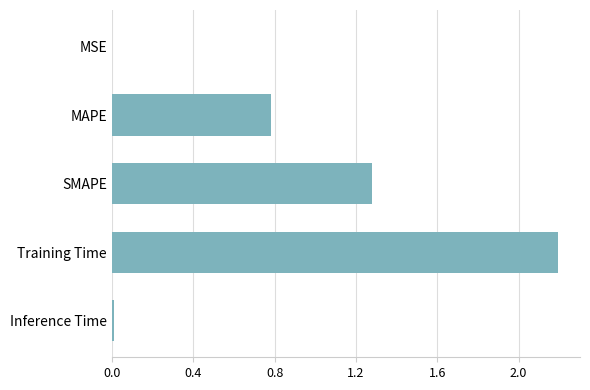

The chart shows a value of 0.0 at Inference Time. True or false?

True